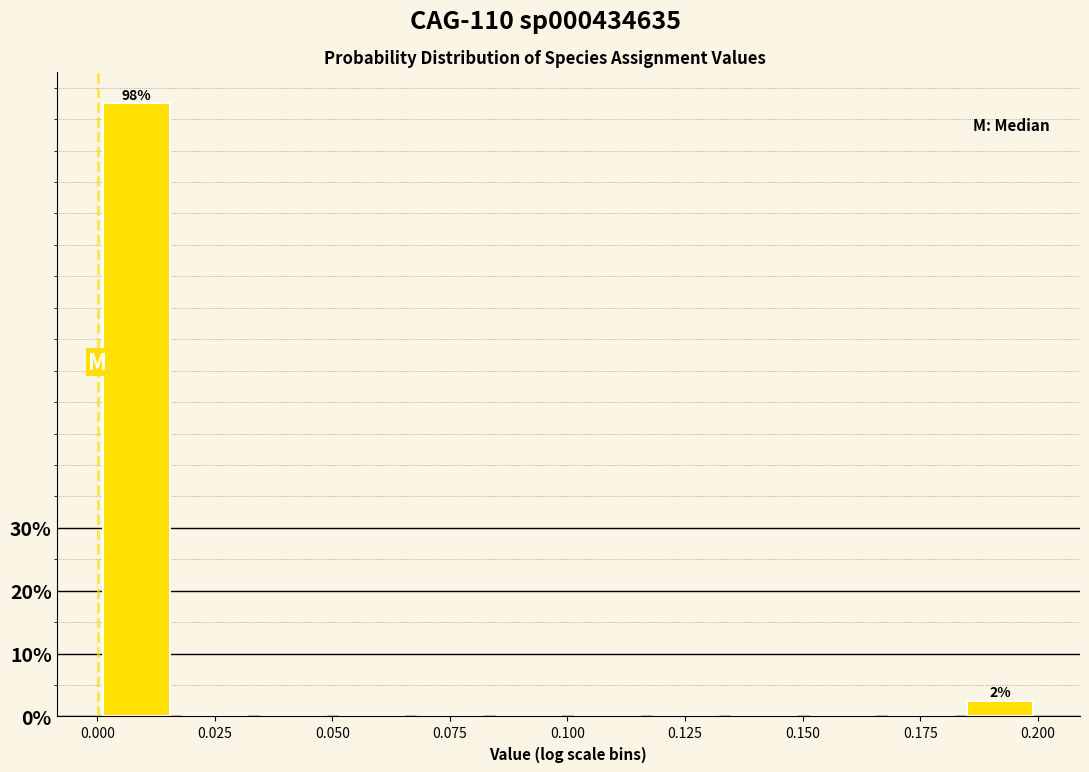

Read against the x-axis, roughly where is the centre of the tallest bar?

0.010